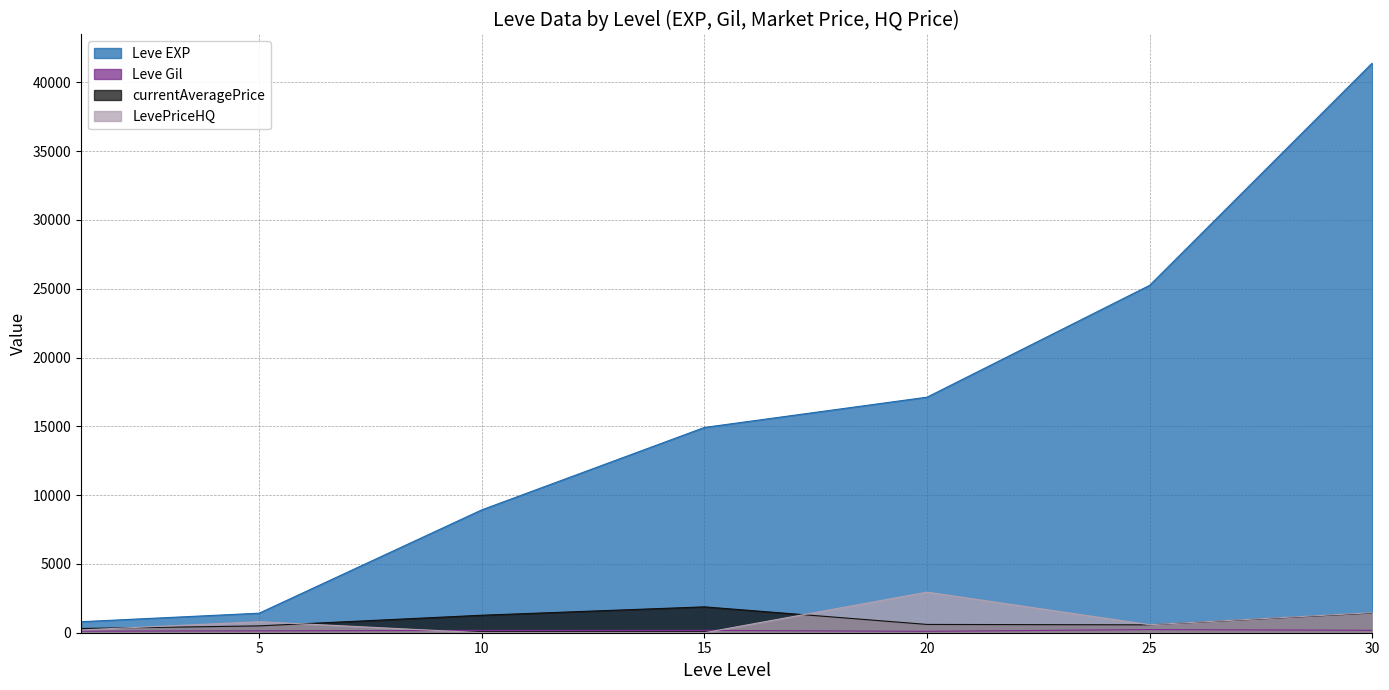

In LevePriceHQ, how many points are lower than both neighbors (excluding endpoints)?

1